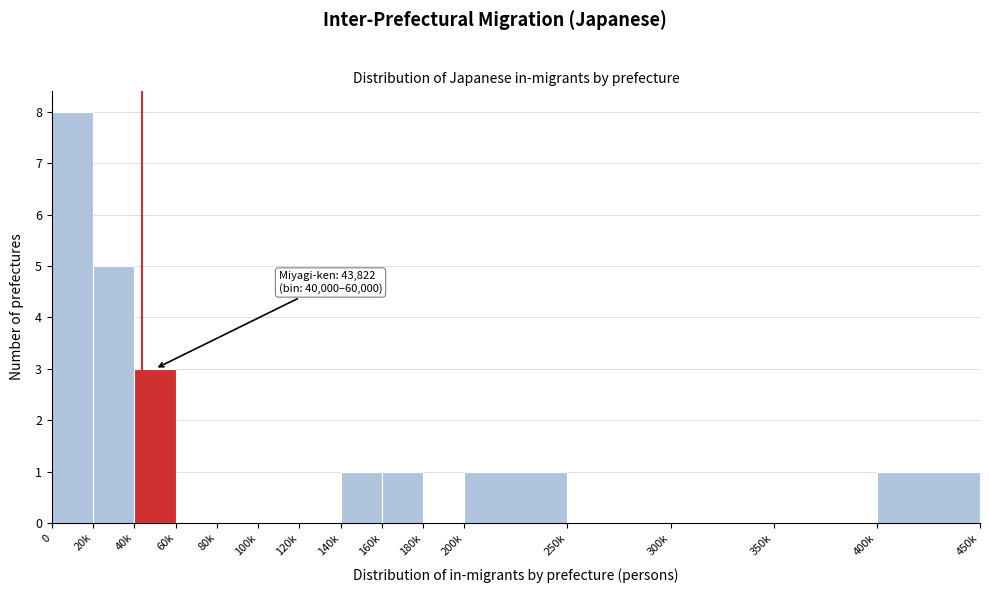

Reading left to right, extract all data points from this chart.

0=8	20k=5	40k=3	60k=0	80k=0	100k=0	120k=0	140k=1	160k=1	180k=0	200k=1	250k=0	300k=0	350k=0	400k=1